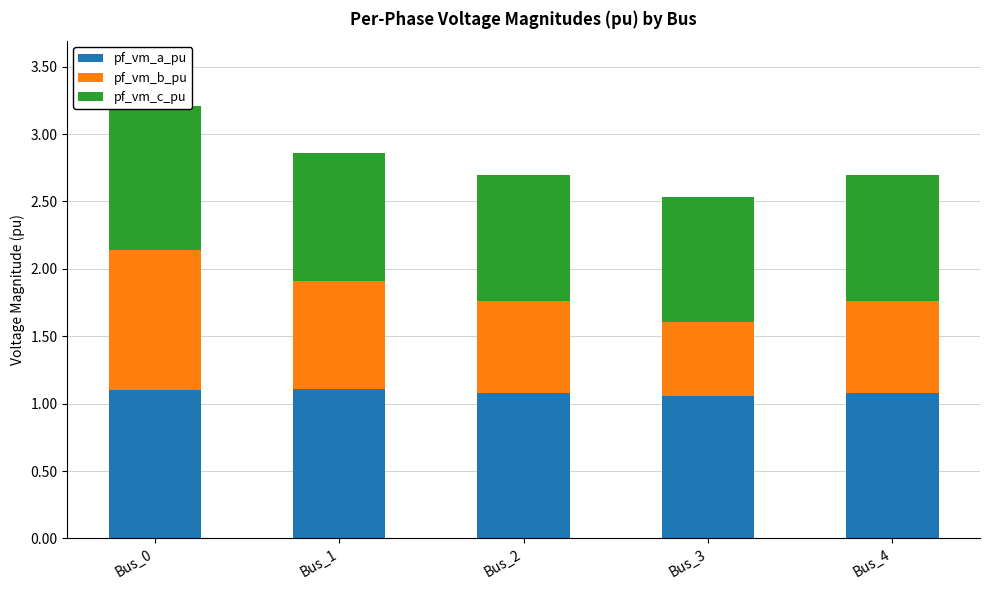

What is the value of the pf_vm_b_pu bar at the 2nd from the left?

0.8